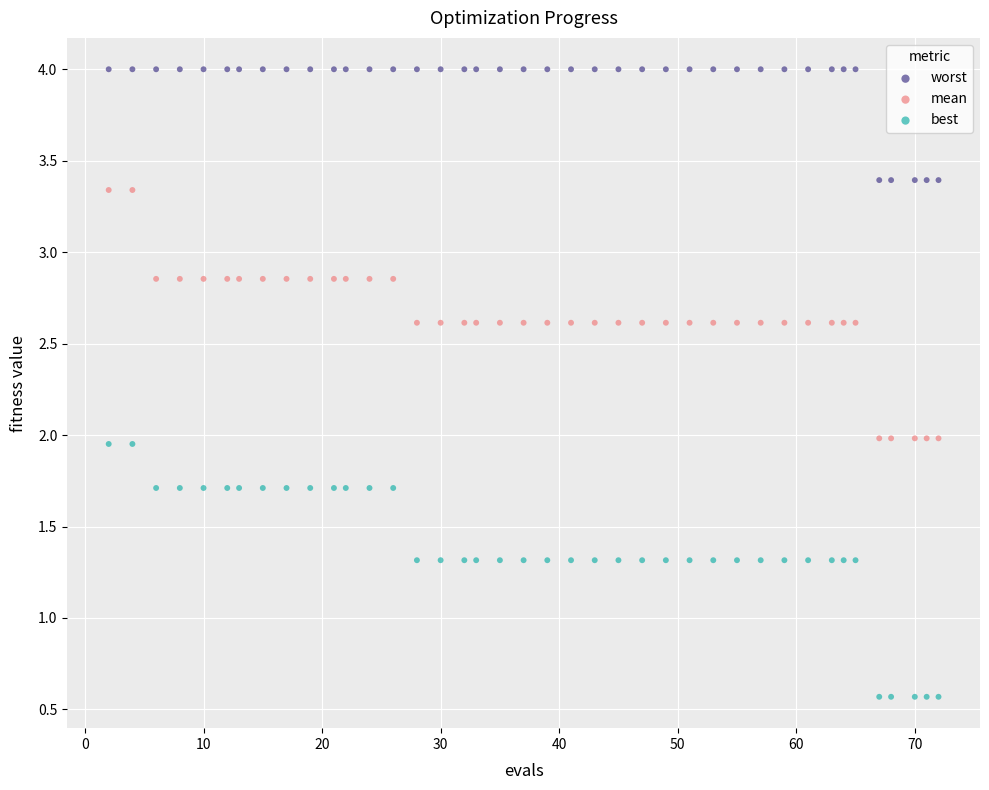

Which series contains the lowest Y value?

best